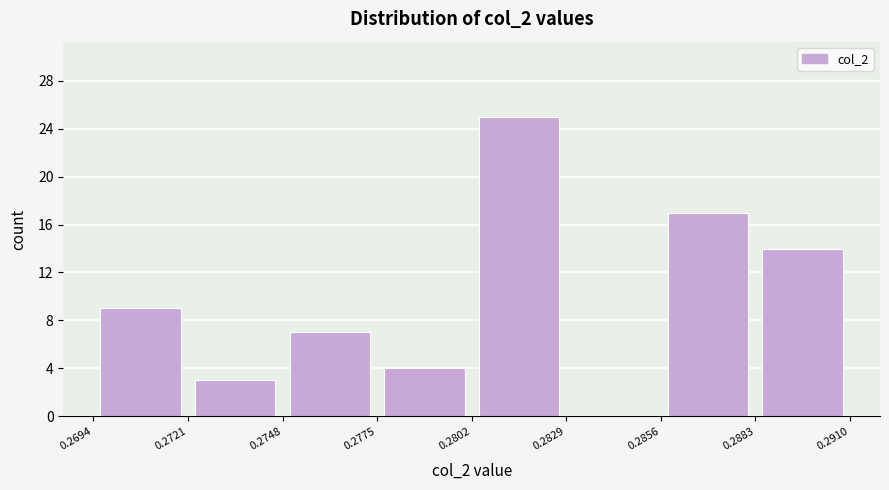

Which range on the x-axis has the tallest bar?

0.2802 to 0.2829